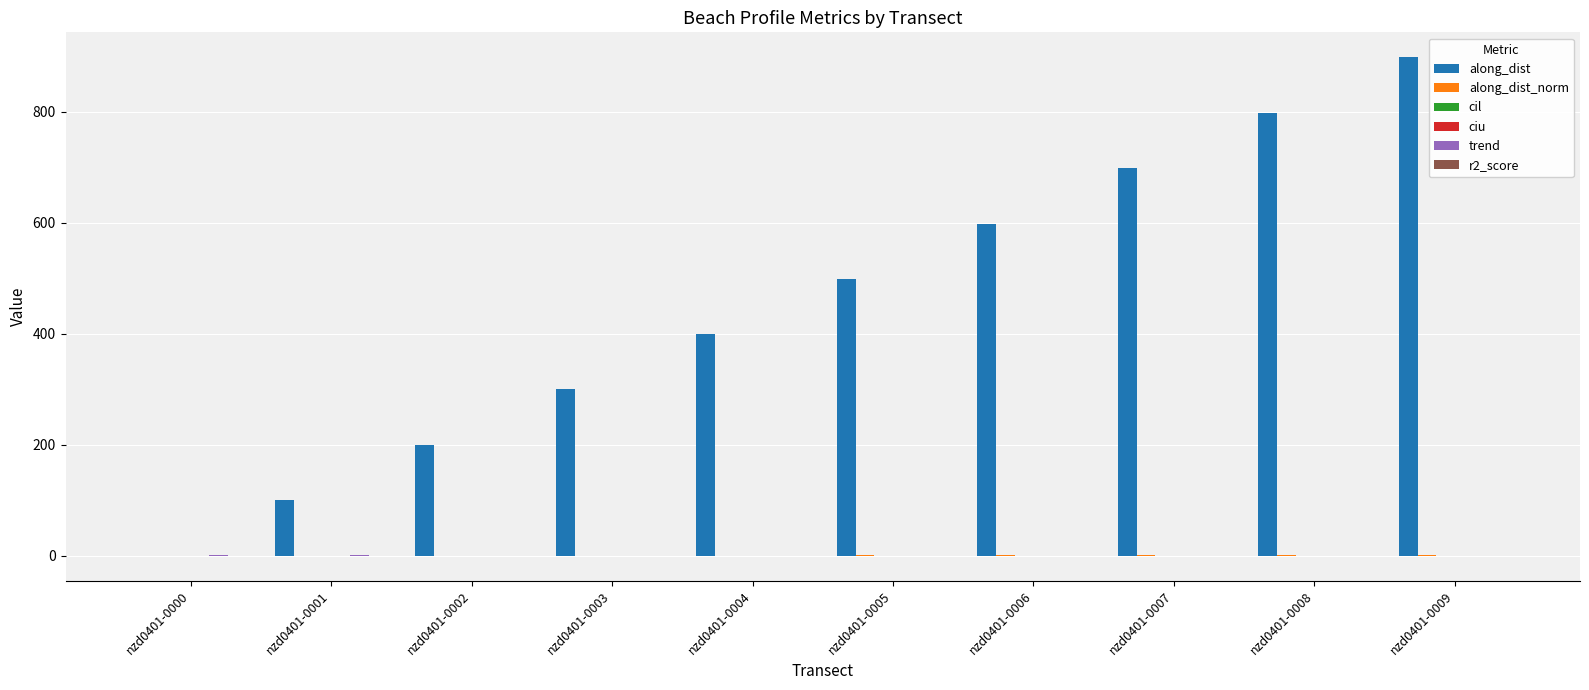

Which series has the largest total across all categories?

along_dist